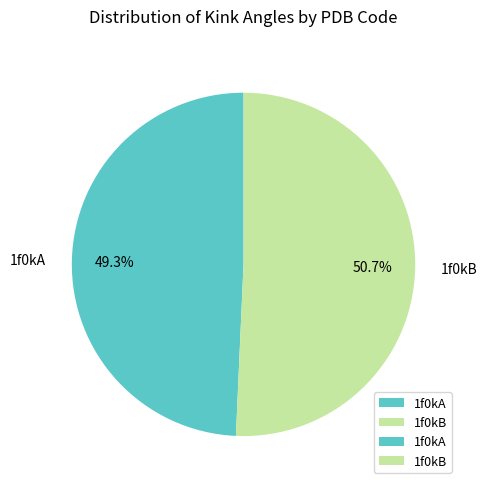

Count the number of slices in the pie.

2